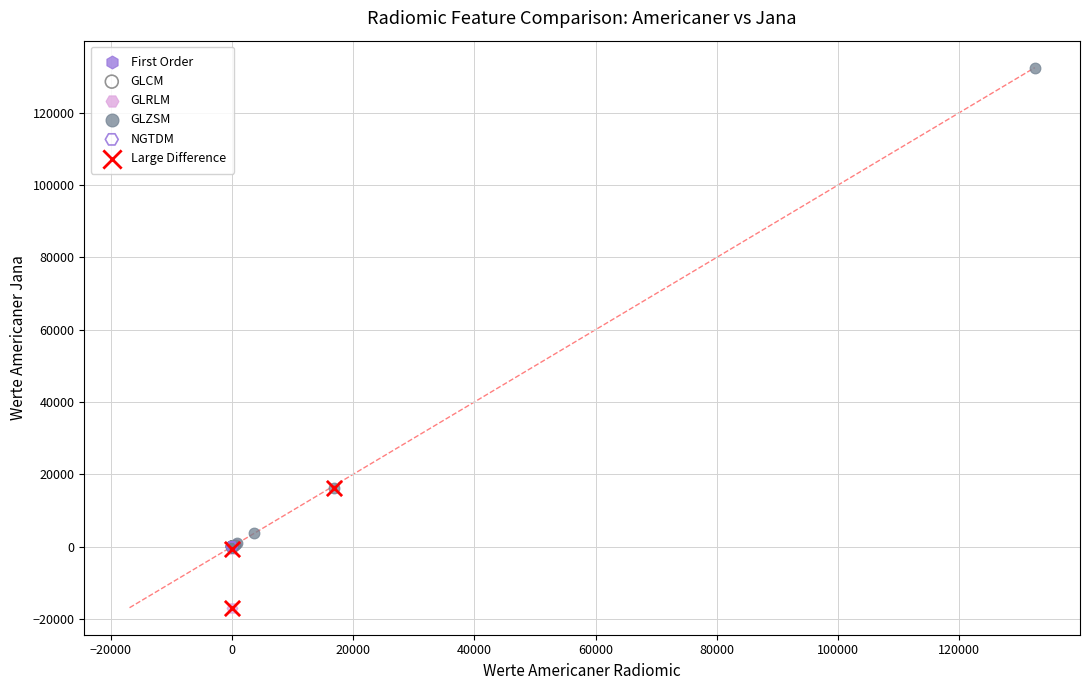

Which series has the widest spread of Y values?

GLZSM